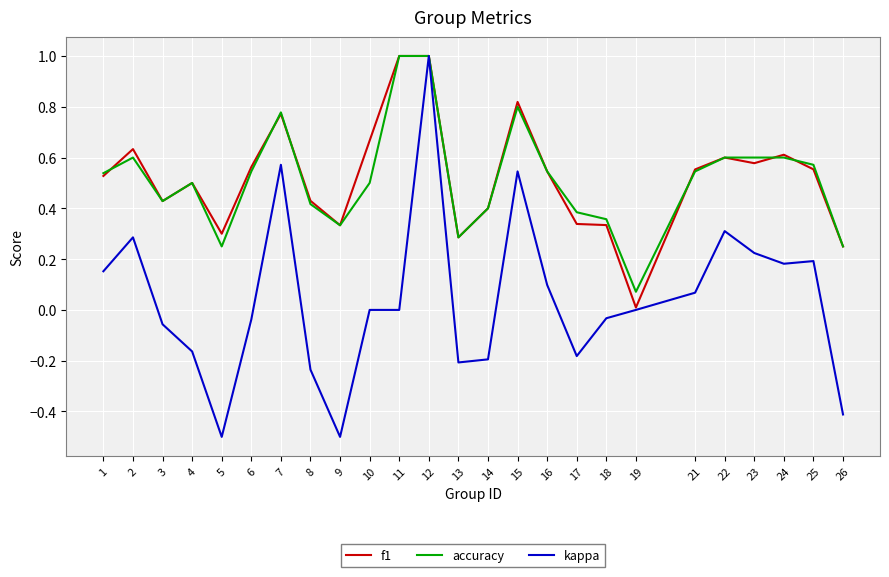

Which series has the largest range (max minus min)?

kappa